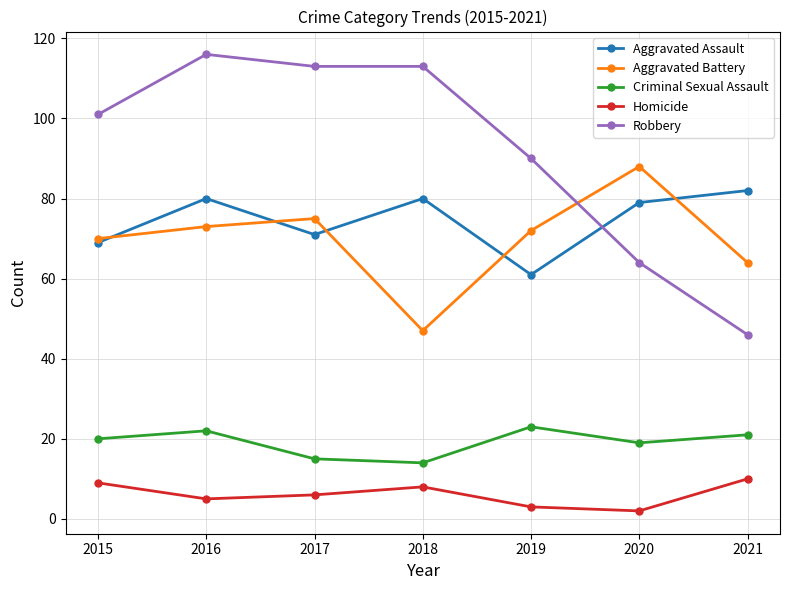

At which label is Robbery closest to 81?

2019